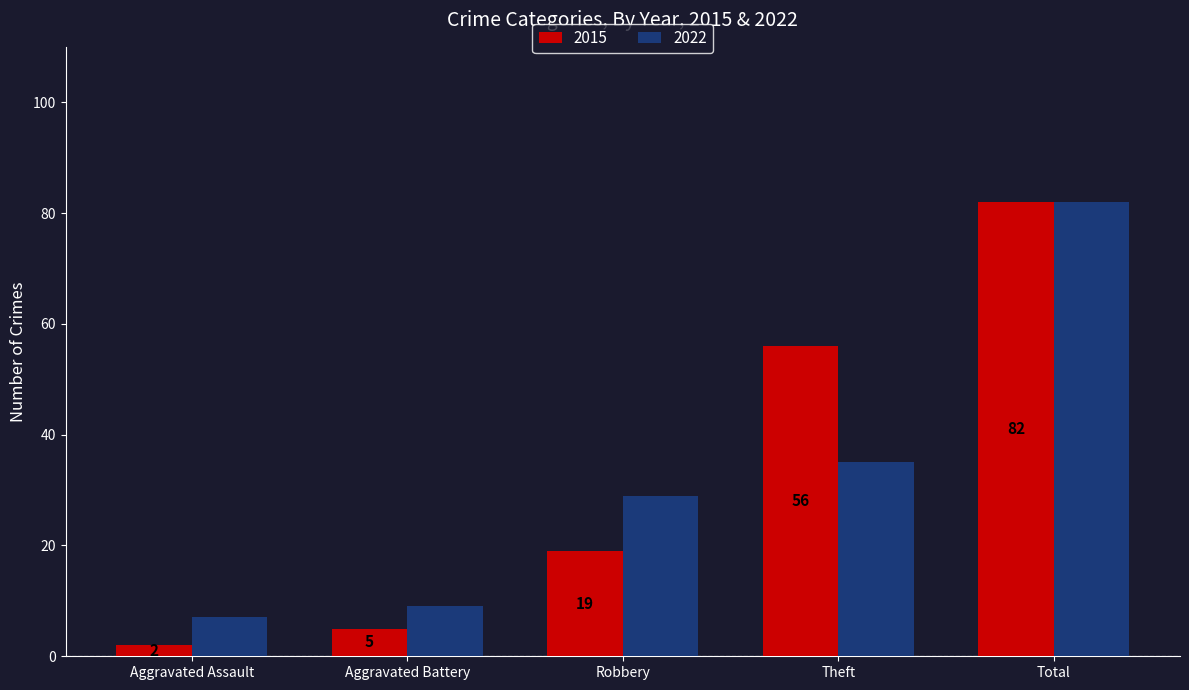

What is the approximate value of 2015 at Robbery, to the nearest 5?

20